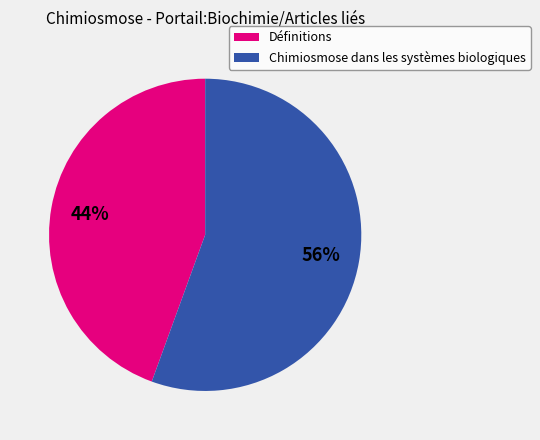

To the nearest percent, what is the average slice percentage?

50%